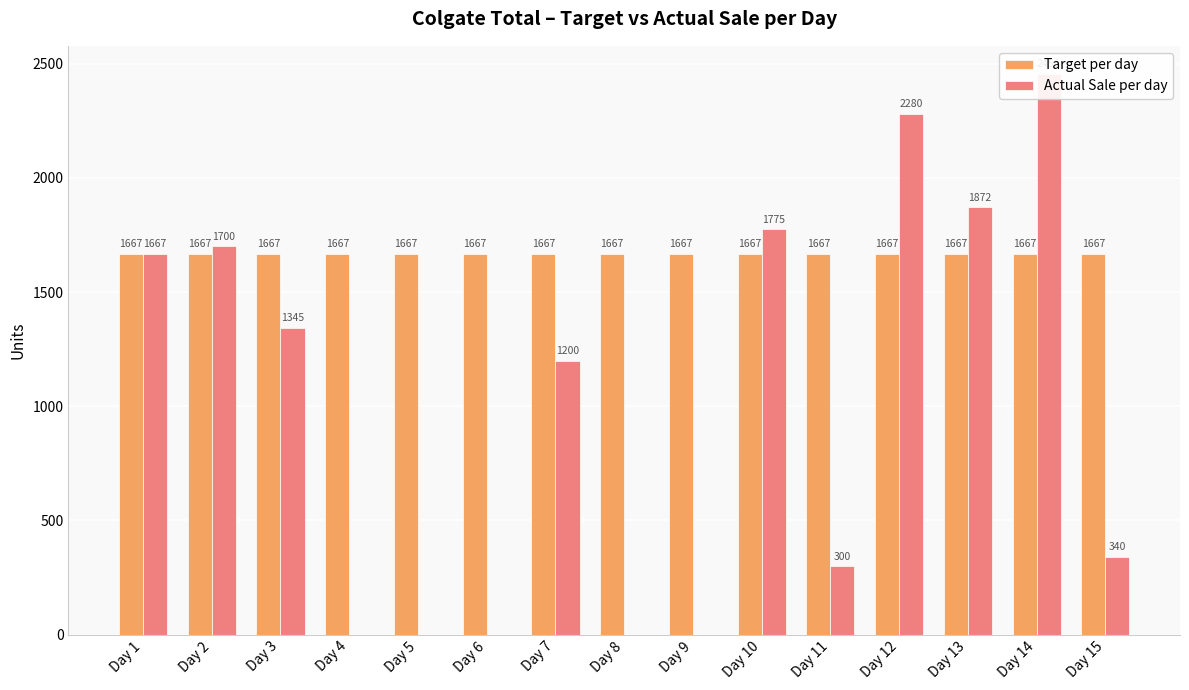

Where does the Actual Sale per day series first go above 1200?

Day 1